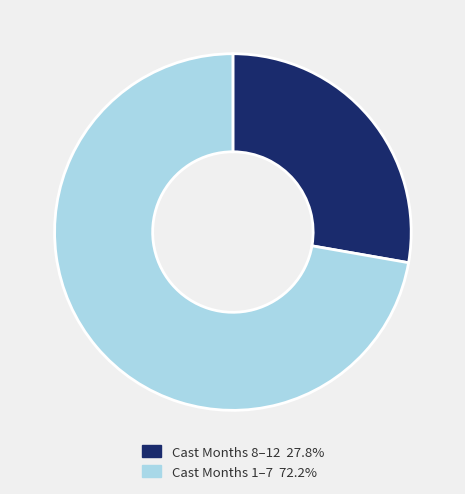

Is there any slice that represents more than half of the pie?

Yes